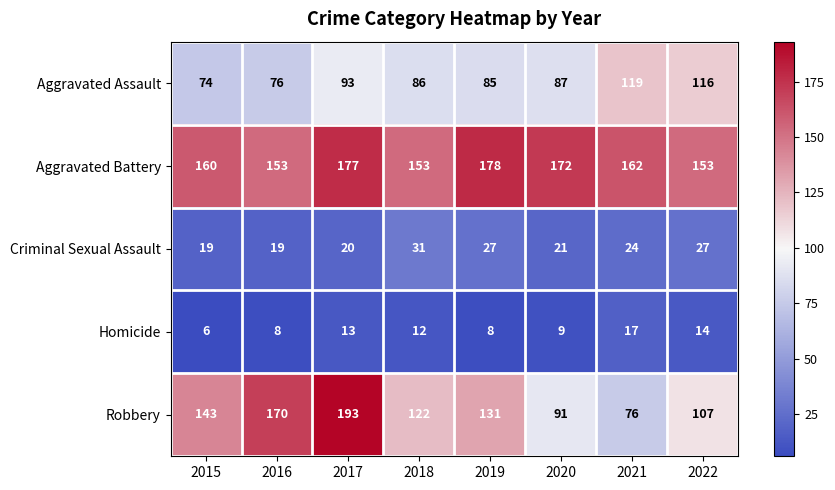

What is the sum of the Homicide values at 2022 and 2021?

31